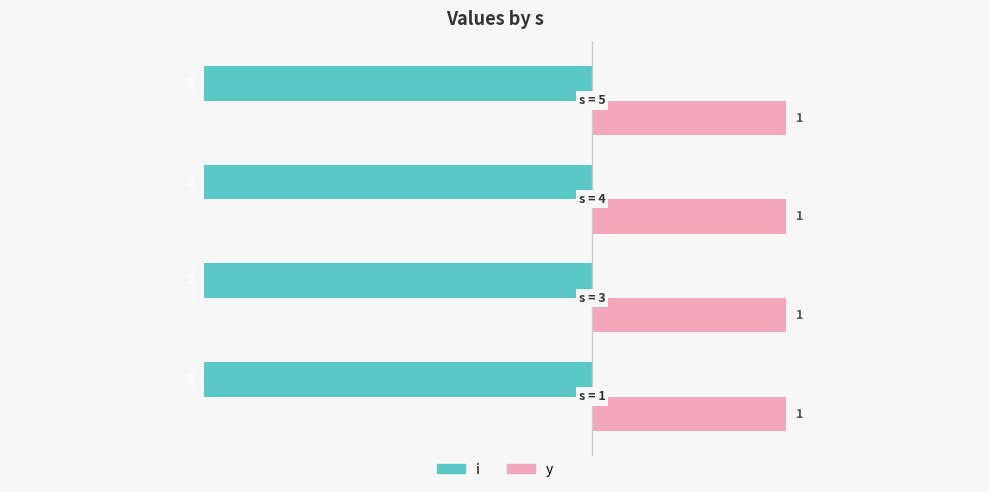

Rank the series by their average value, from lowest to highest.

i, y